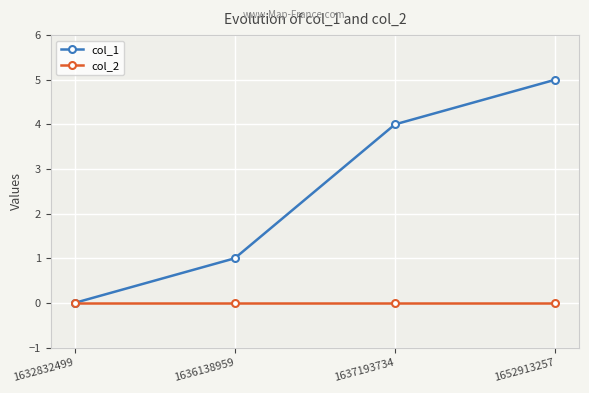

Which series has the widest spread of values?

col_1